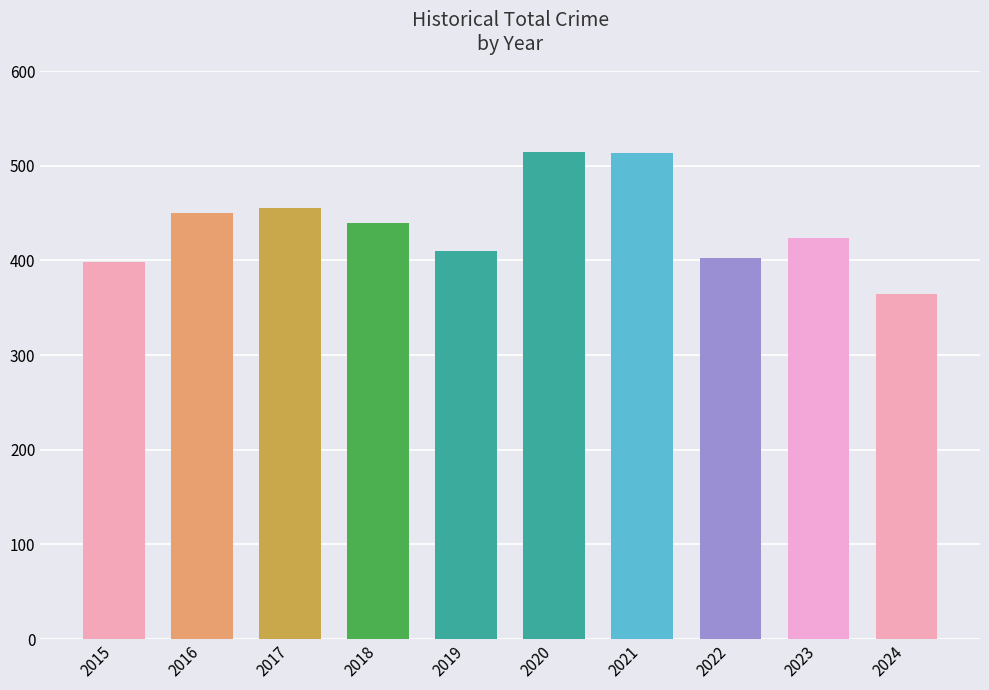

What is the average value?

437